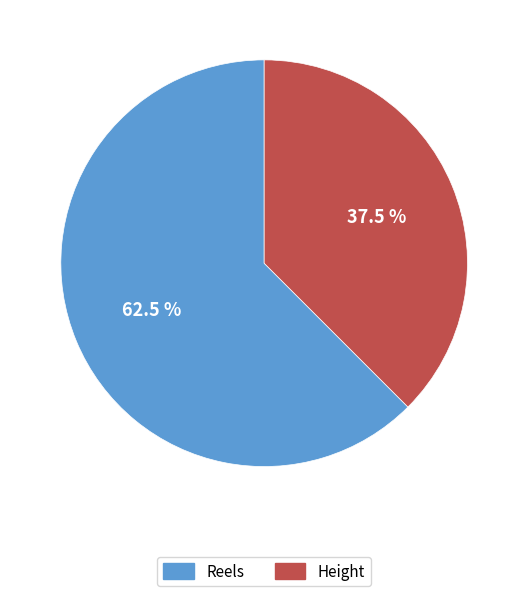

What percentage is NOT represented by Reels?

37.5%